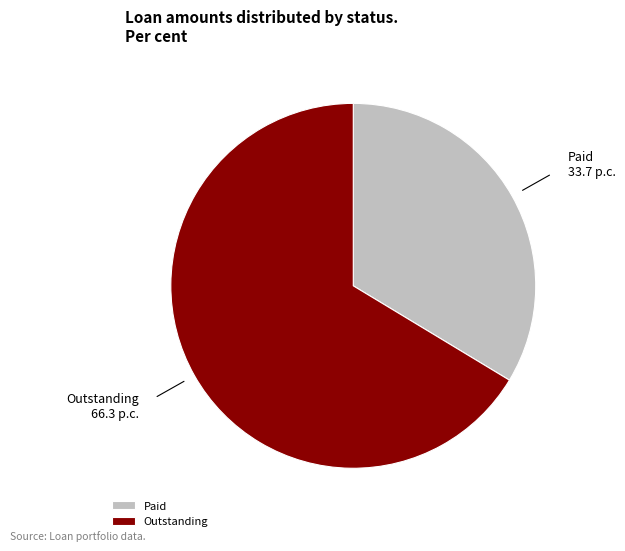

What is the smallest slice in the pie chart?

Paid